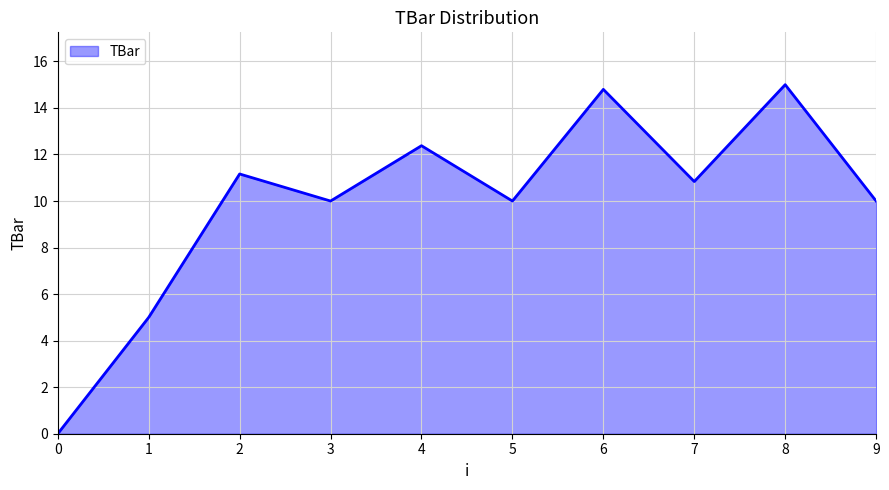

Does the chart display data point markers on the line(s)?

No